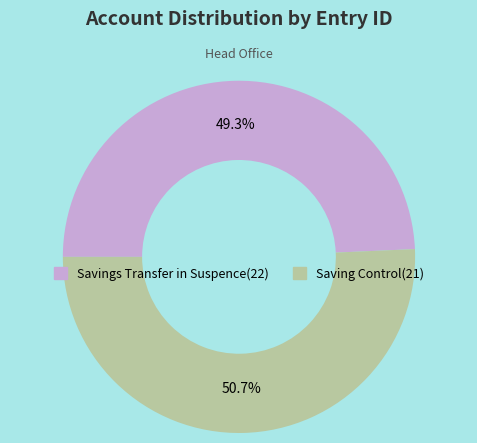

What is the ratio of the value at Saving Control(21) to the value at Savings Transfer in Suspence(22)?

1.0